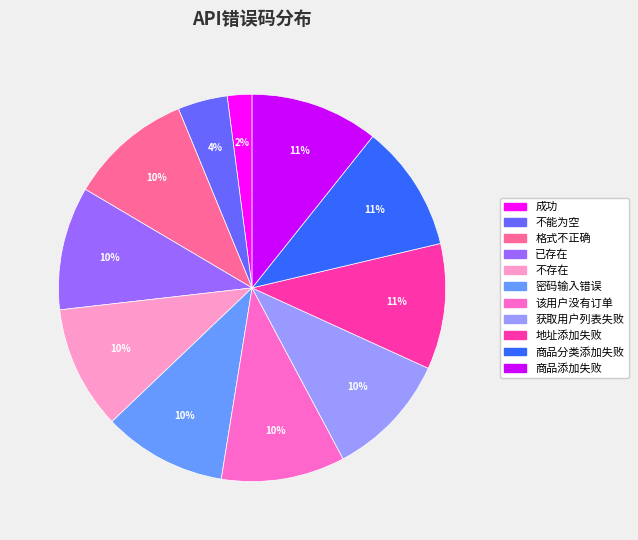

What is the smallest slice in the pie chart?

成功